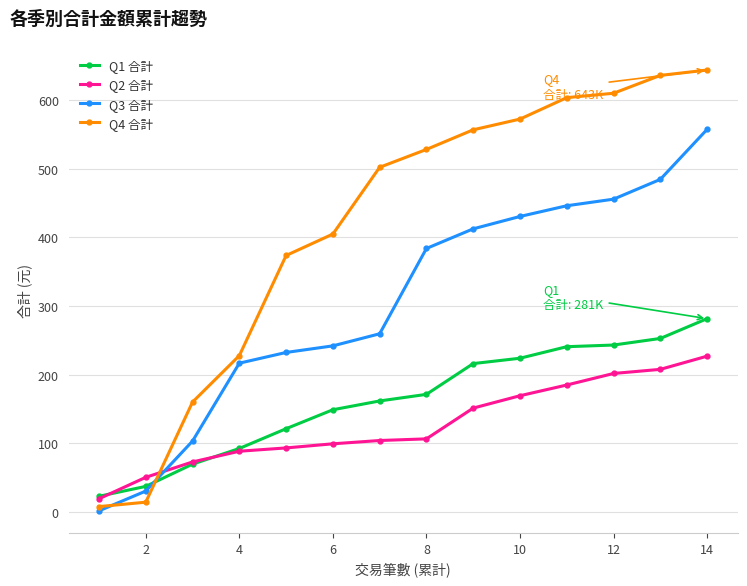

What is the minimum value for Q2 合計?

19.2